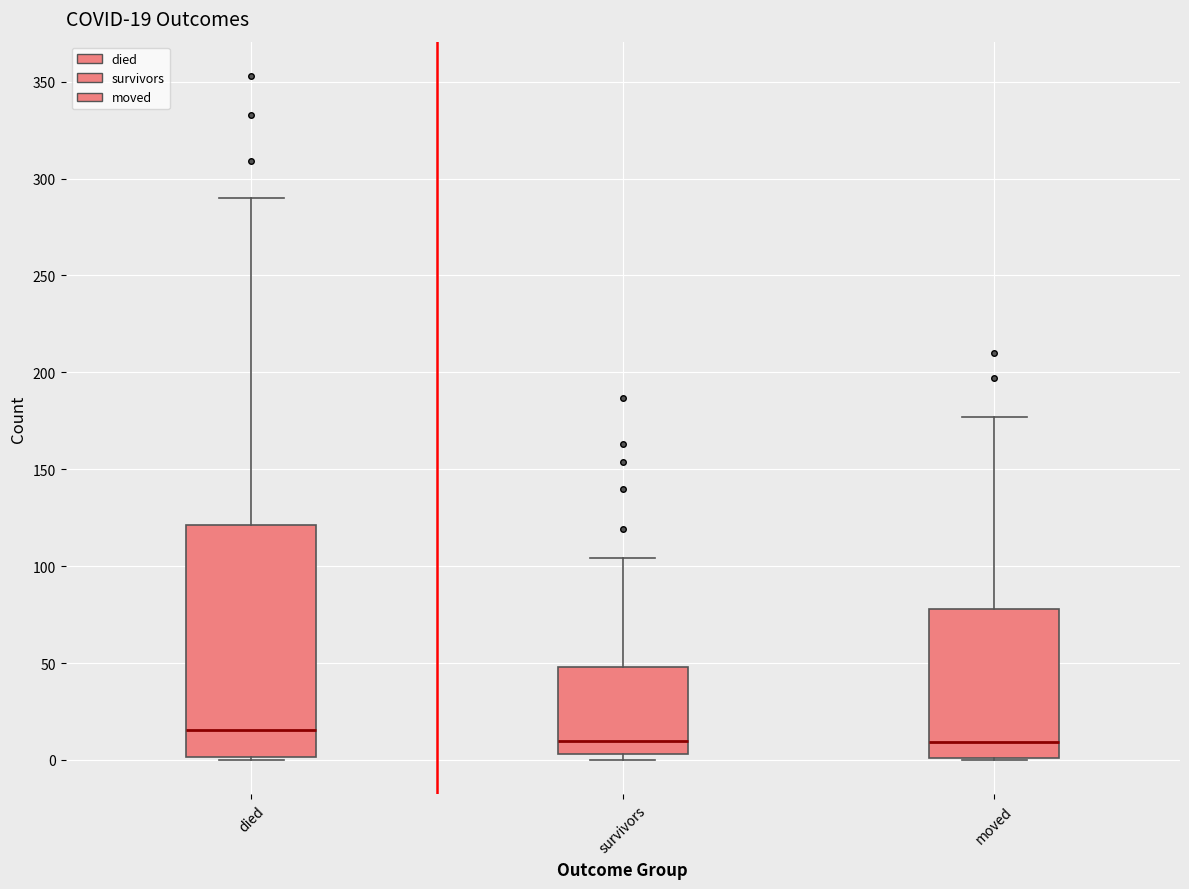

Comparing the boxes themselves (not the whiskers), which one is the tallest?

died